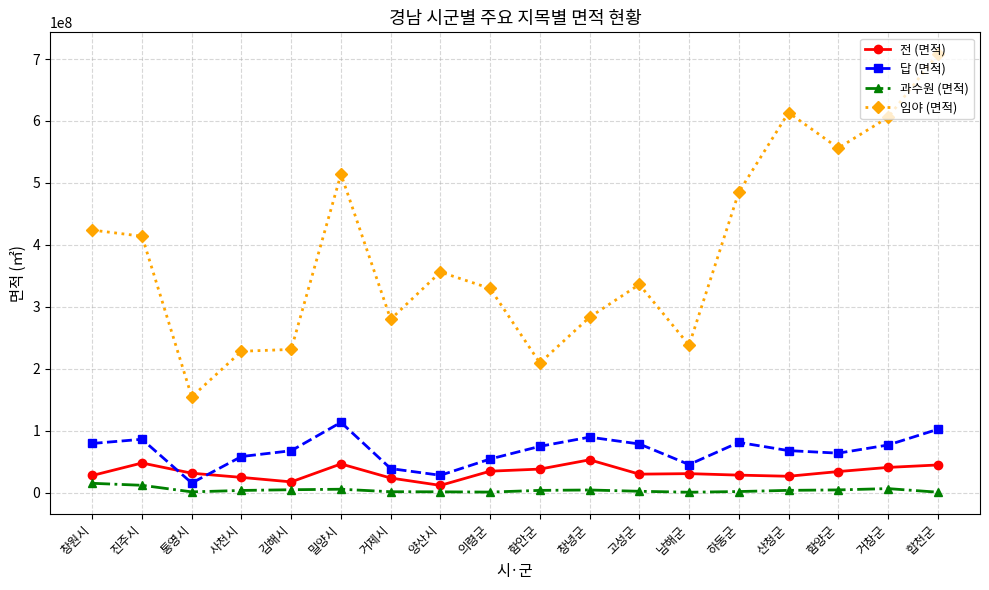

What is the value of the 임야 (면적) point at the 16th from the left?

556243376.8